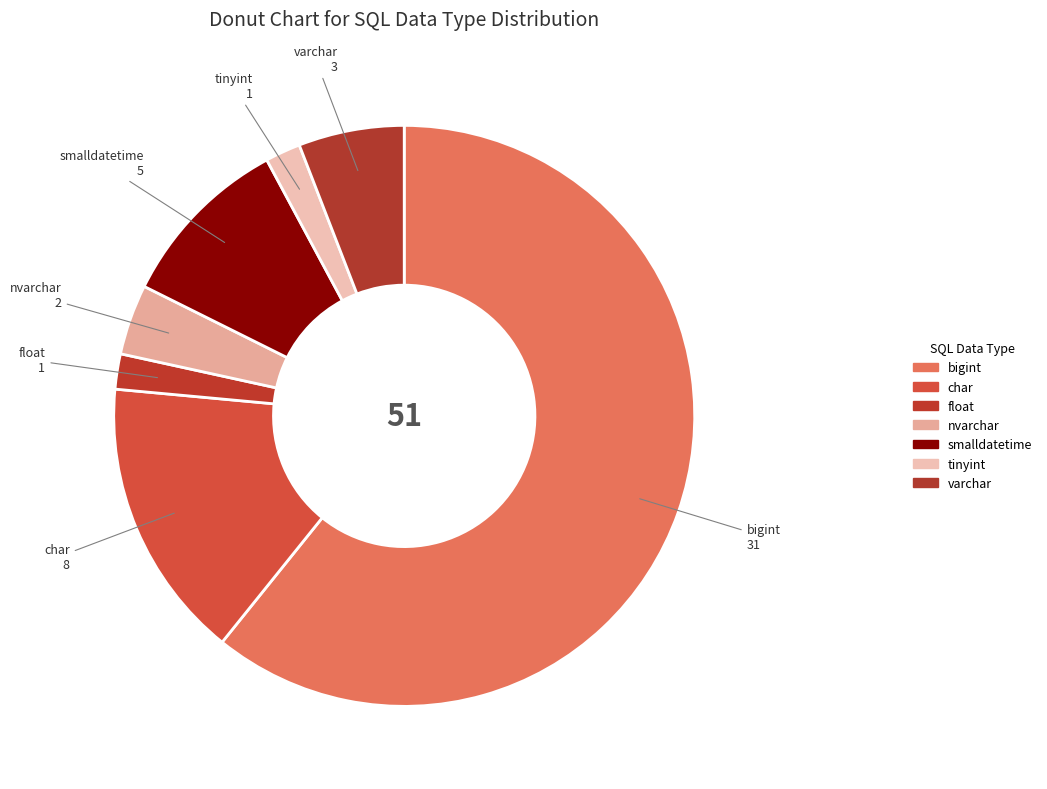

How many slices are in this pie chart?

7